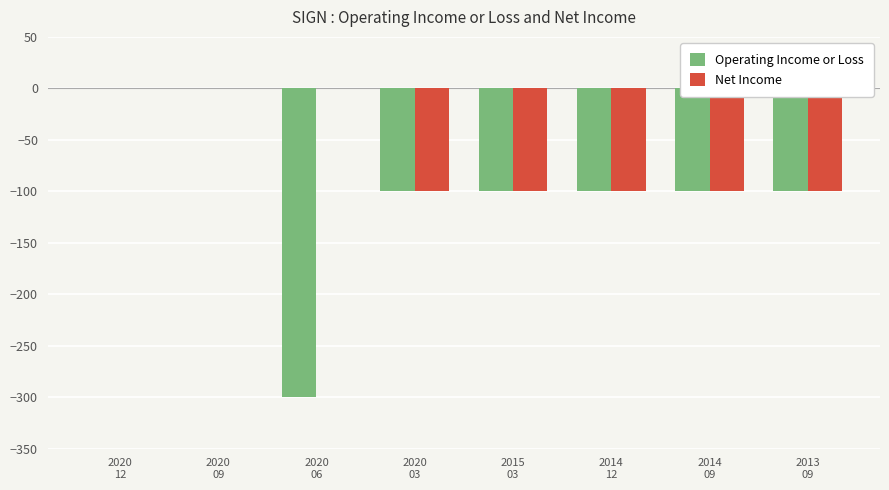

What is the sum of the Operating Income or Loss values at 2020
09 and 2013
09?

-100